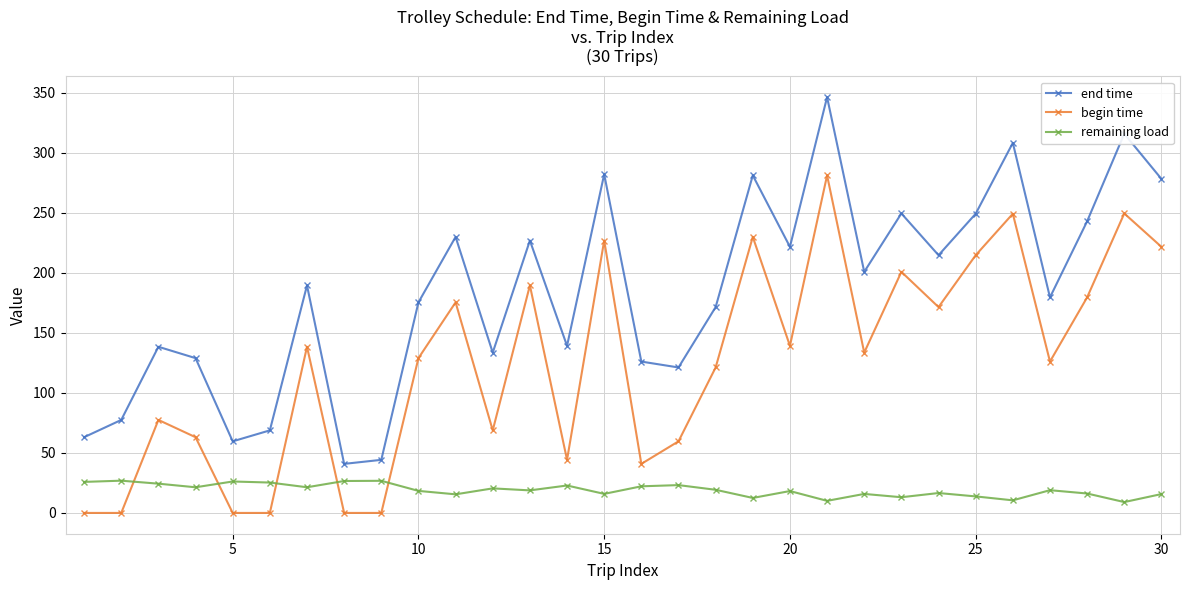

How many data points in end time are above 189?

15